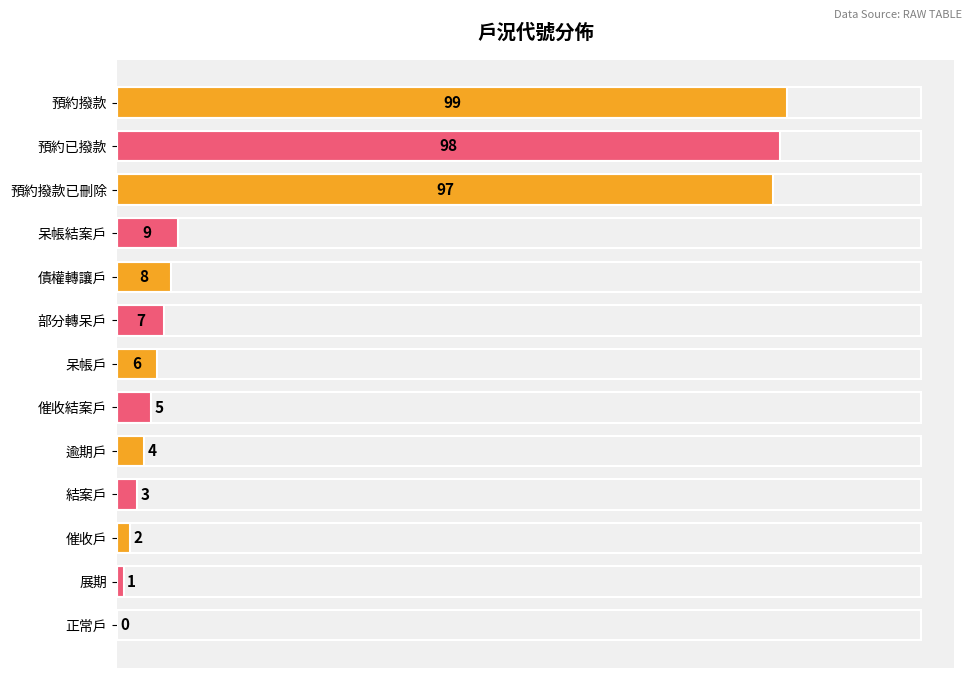

What is the sum of the values at 預約撥款 and 催收結案戶?

104